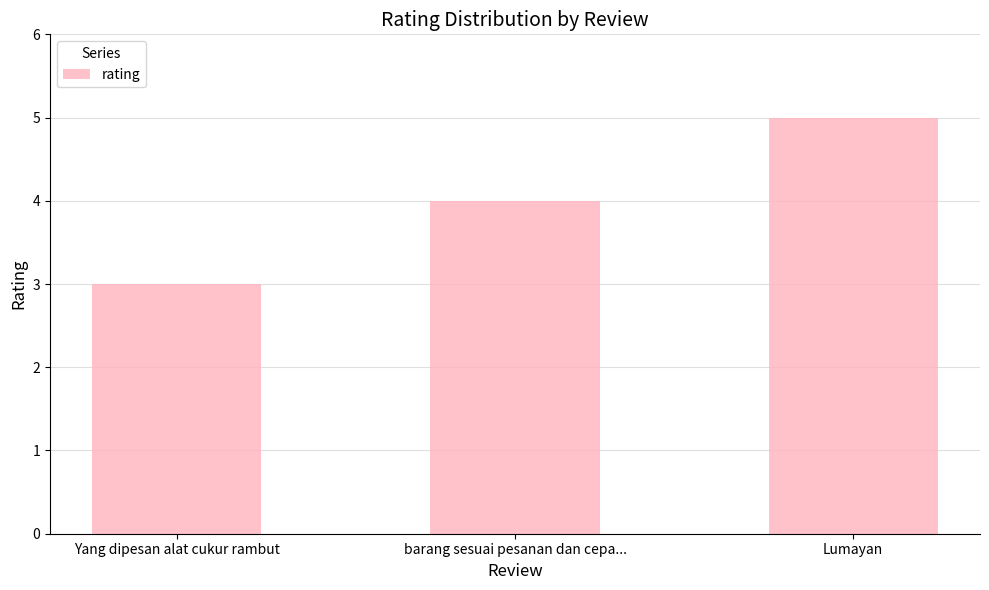

Reading right to left, transcribe all the data shown in this chart.

5	4	3